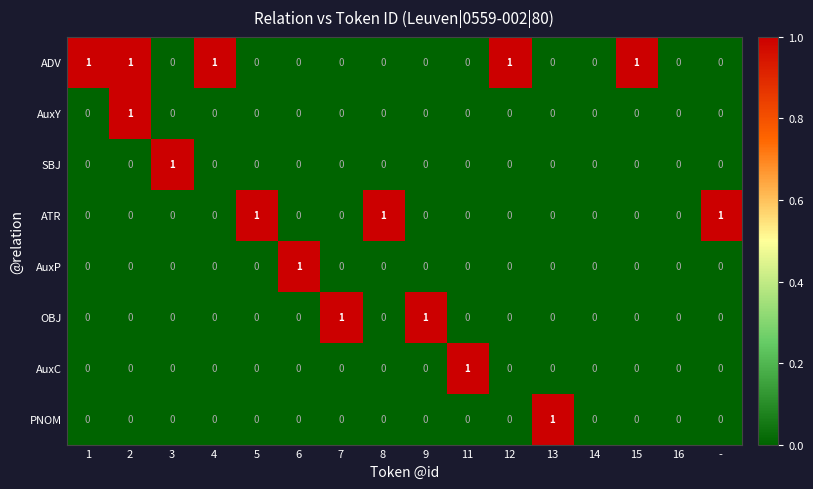

Is it true that ADV equals 1 at 12?

True